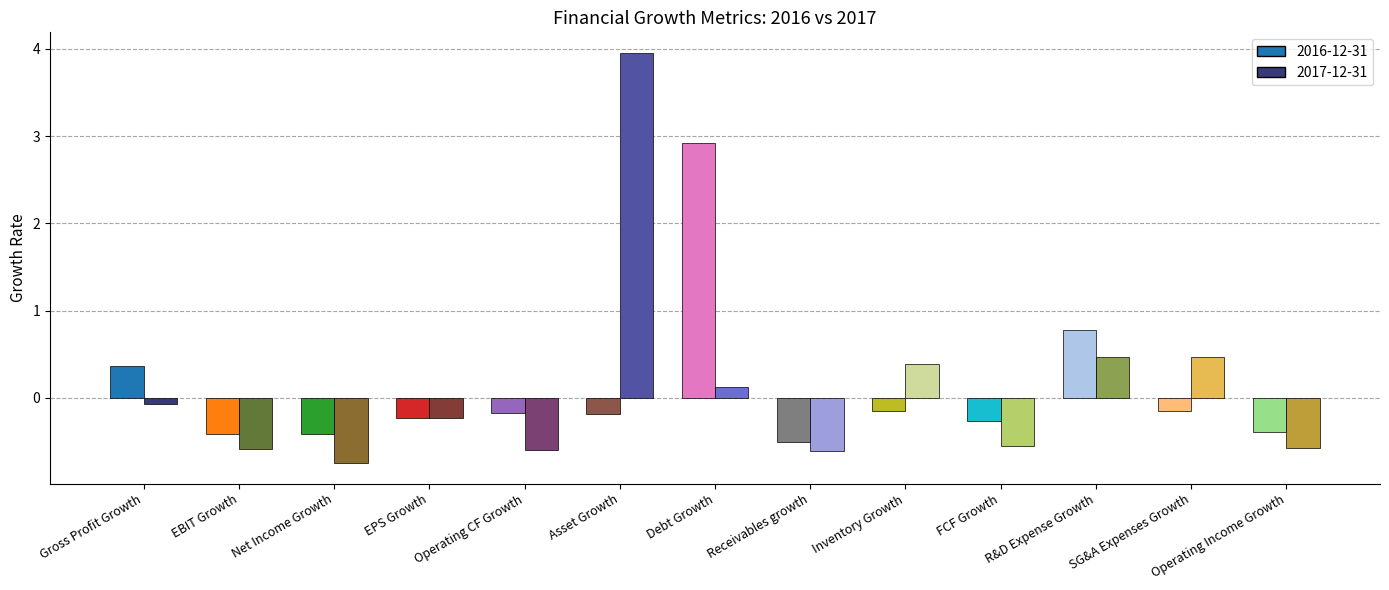

How many negative values does the 2016-12-31 series have?

10